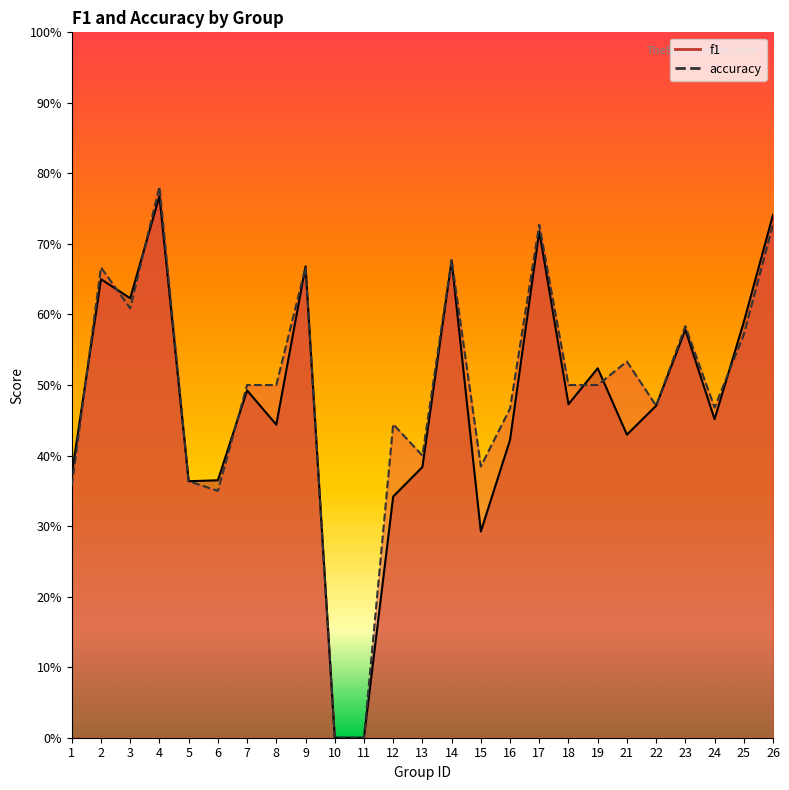

Where is accuracy nearest to the value 0?

10